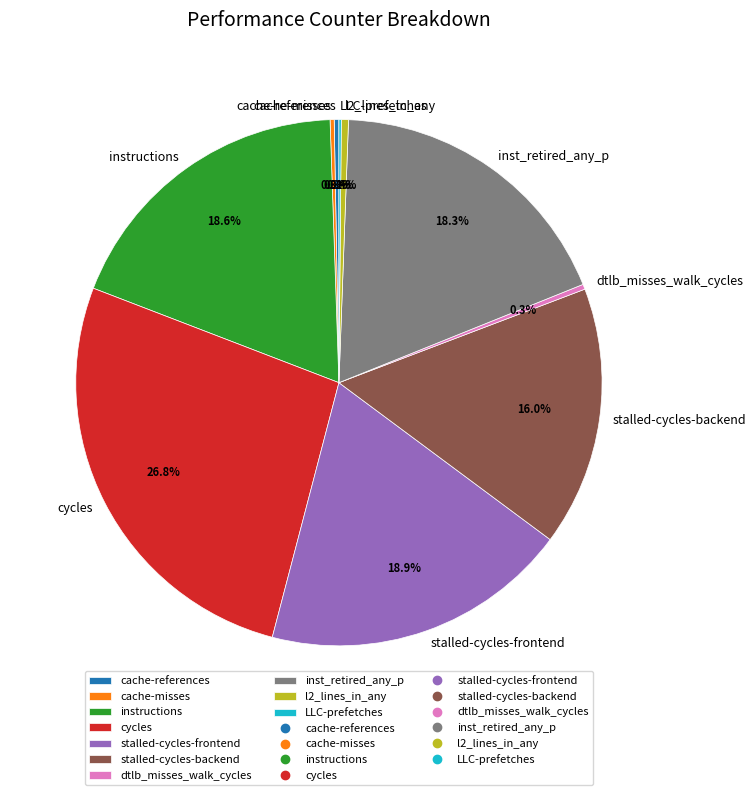

Is there any slice that represents more than half of the pie?

No